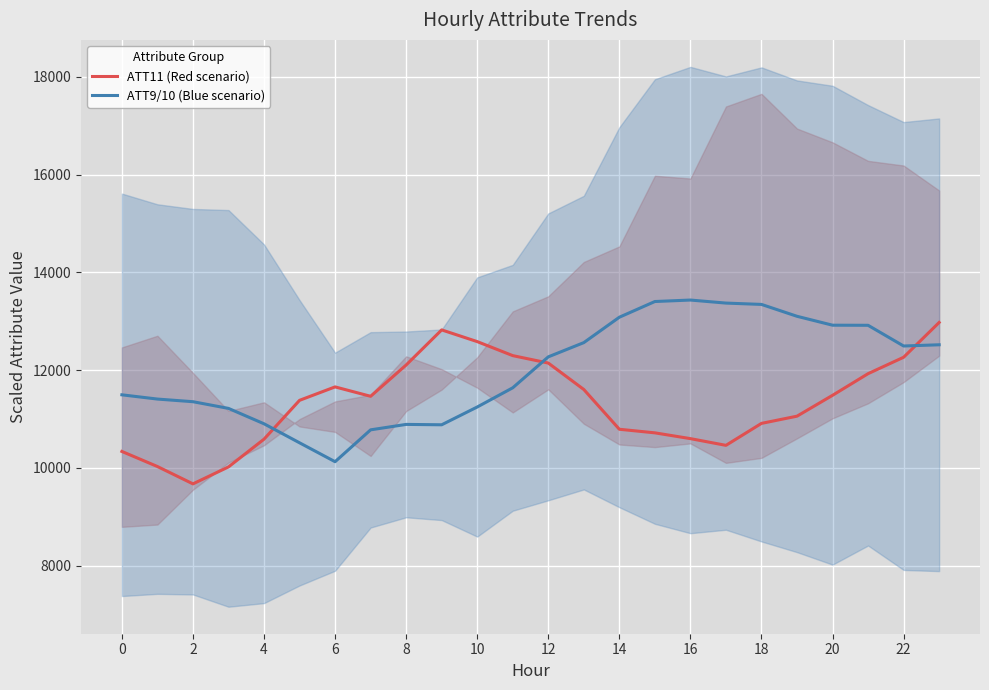

How many interior local valleys does the ATT11 (Red scenario) series have?

3